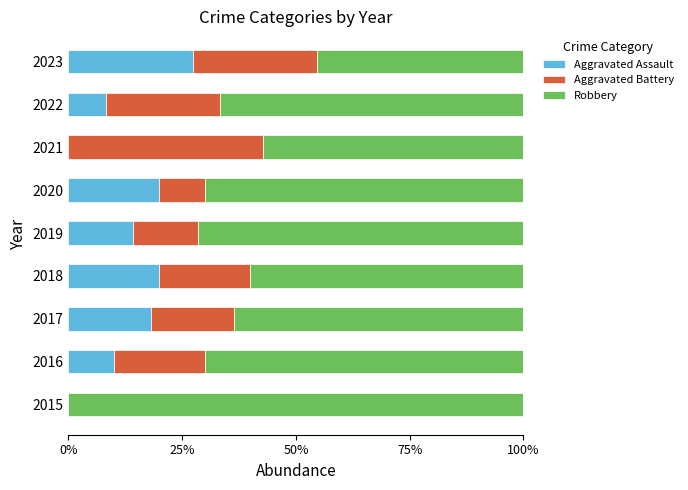

The value of Aggravated Assault at 2019 is 14.3. True or false?

True